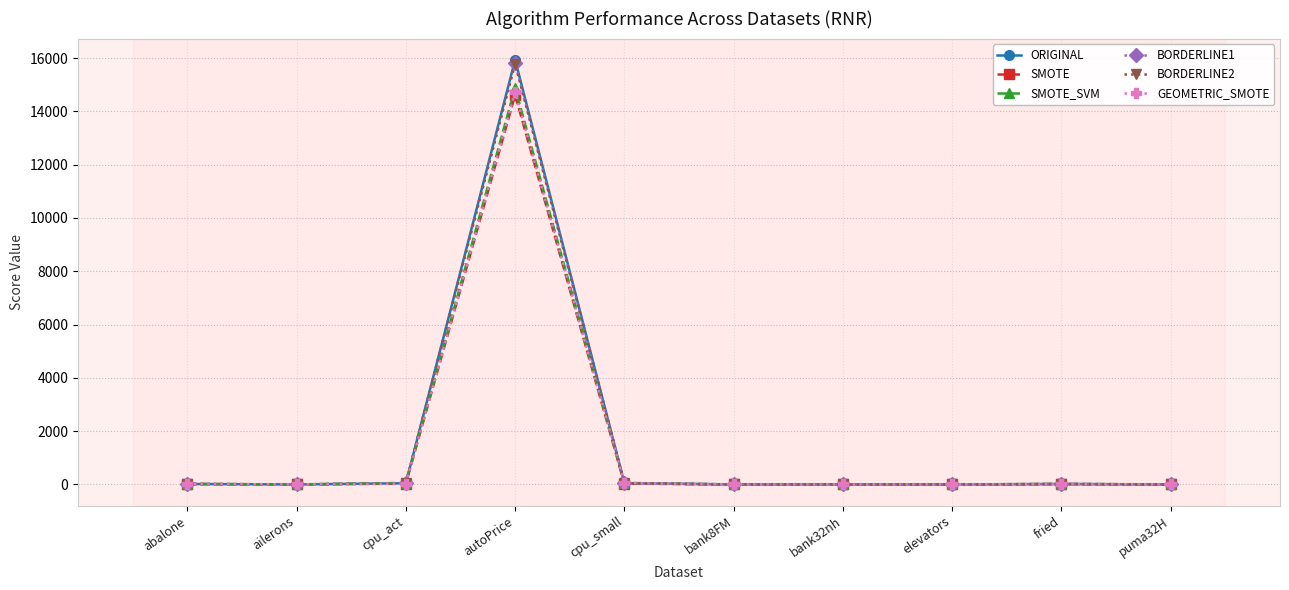

What is the difference between the highest and lowest values at autoPrice?

1317.5